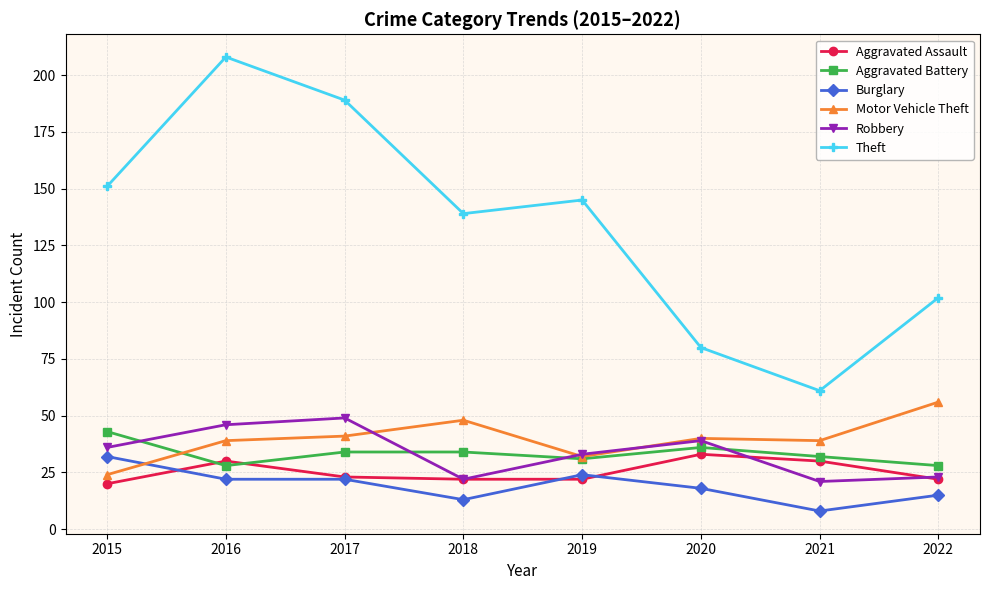

What is the lowest value of the Robbery series?

21